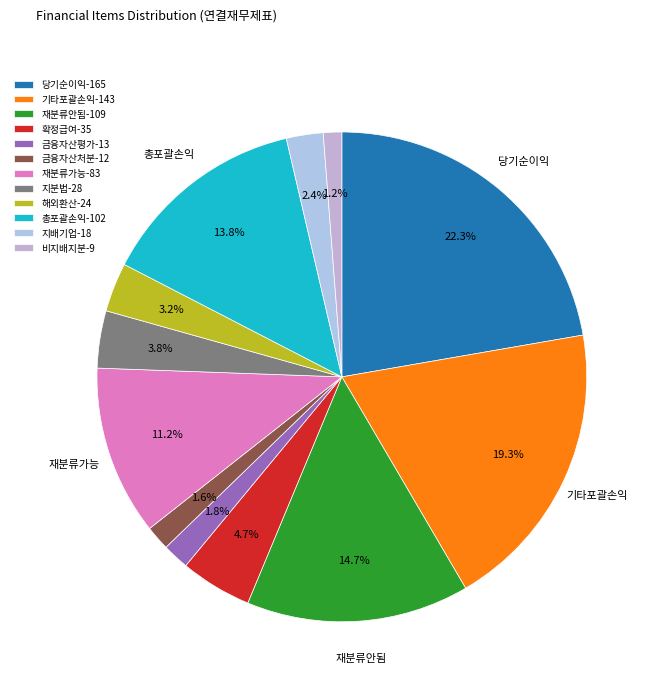

To the nearest percent, what is the average slice percentage?

8%